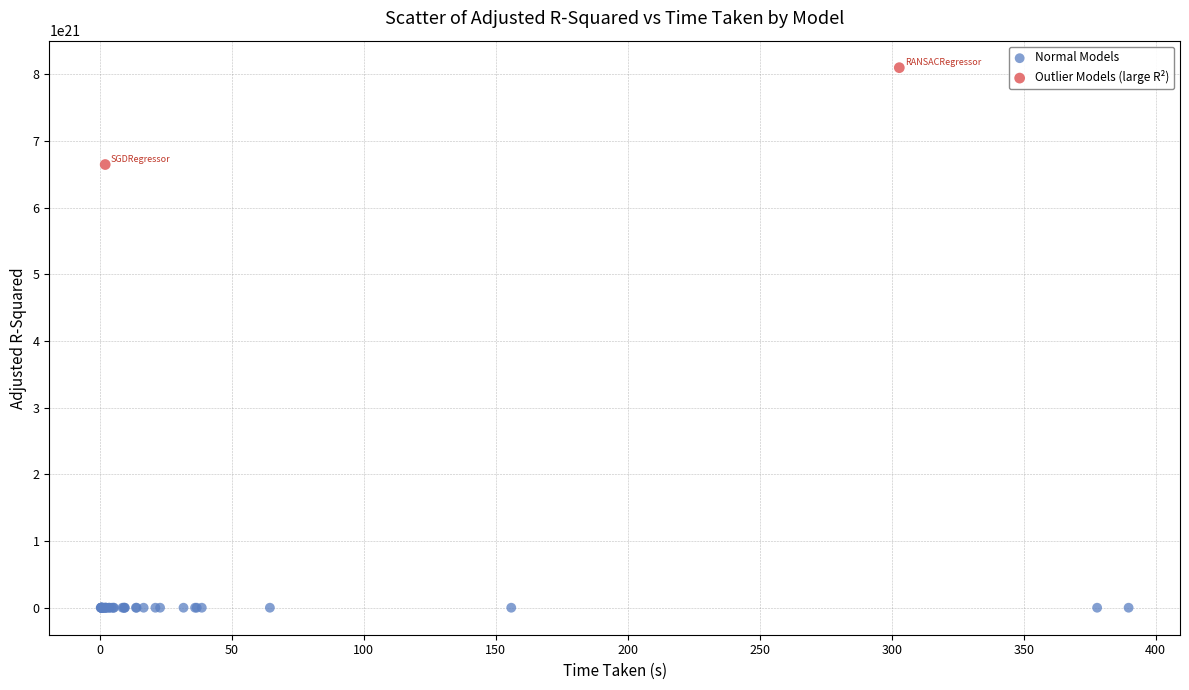

Which series has the largest Y range (max minus min)?

Outlier Models (large R²)